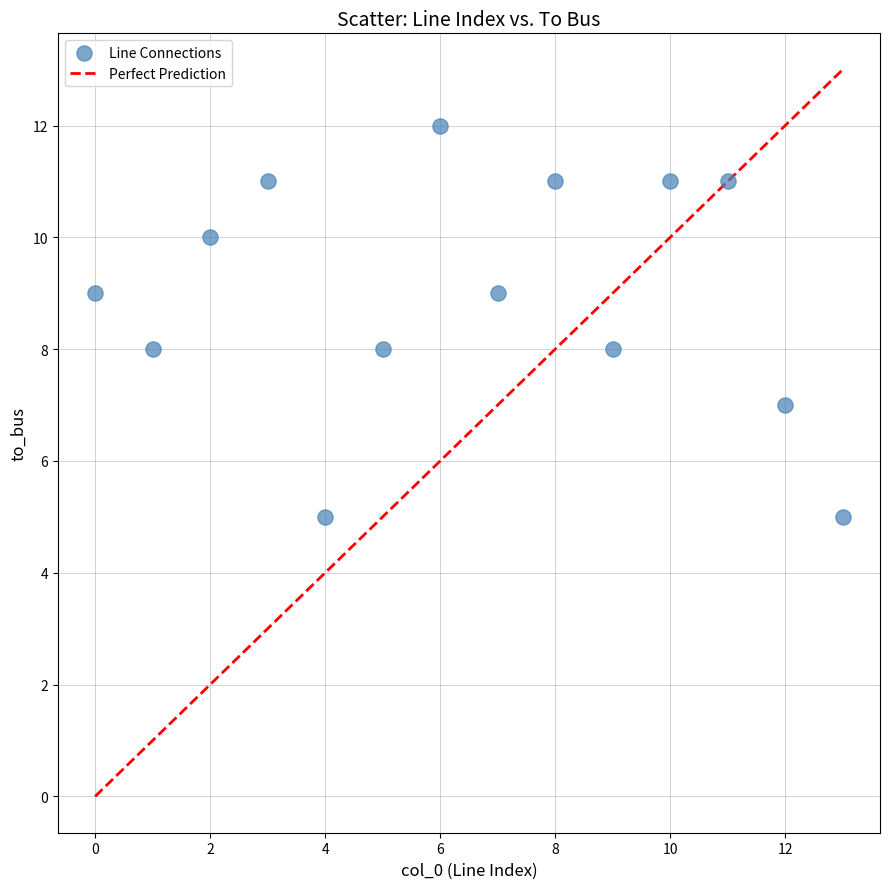

What is the range of Y values (max minus min)?

7